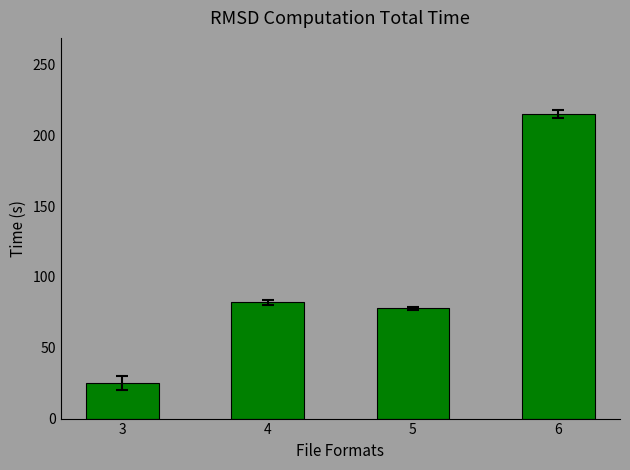

The chart shows a value of 41 at 3. True or false?

False